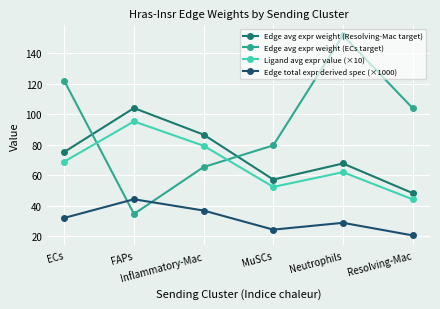

What are all the series names shown in the legend?

Edge avg expr weight (Resolving-Mac target), Edge avg expr weight (ECs target), Ligand avg expr value (×10), Edge total expr derived spec (×1000)